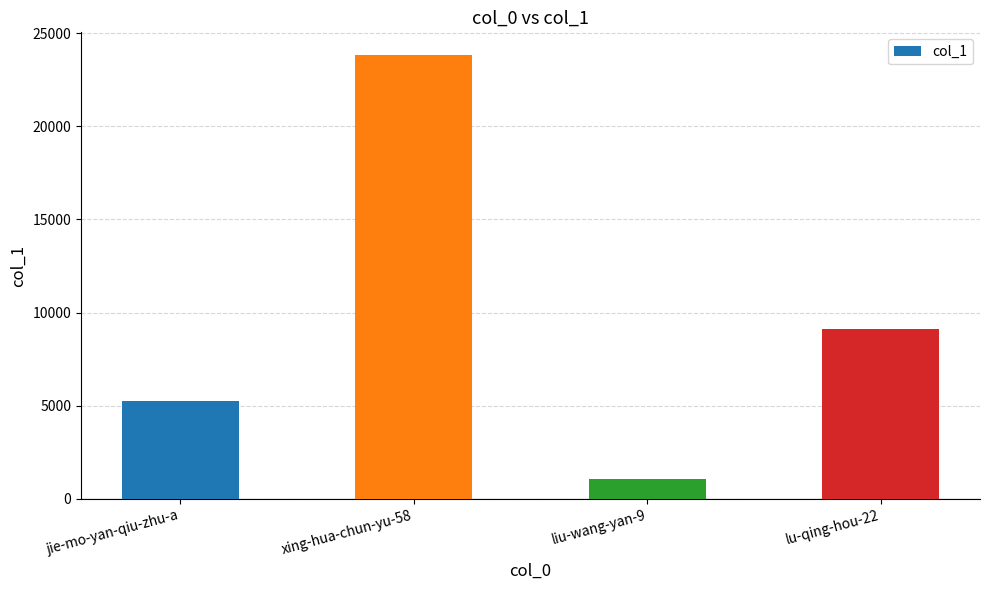

What value does the data have at liu-wang-yan-9, to the nearest 50?

1050